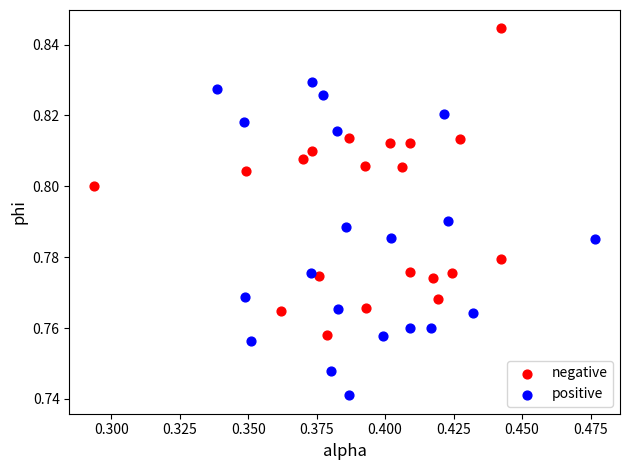

Which series reaches the minimum Y coordinate?

positive